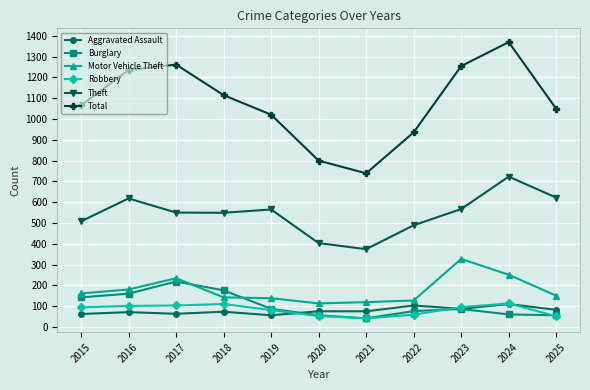

True or false: Motor Vehicle Theft and Aggravated Assault cross at least once.

False